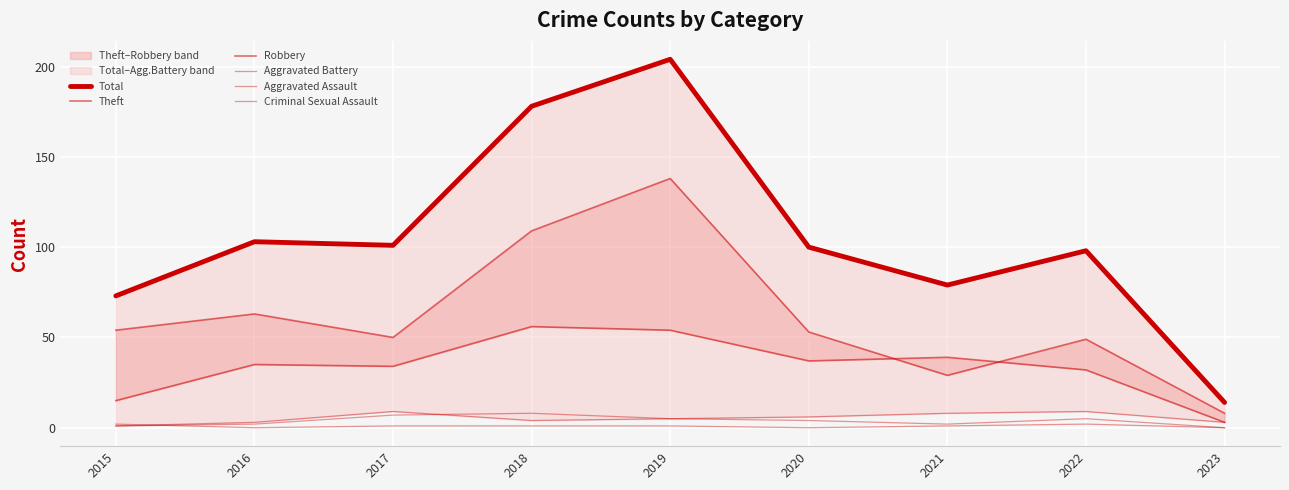

What are all the series names shown in the legend?

Total, Theft, Robbery, Aggravated Battery, Aggravated Assault, Criminal Sexual Assault